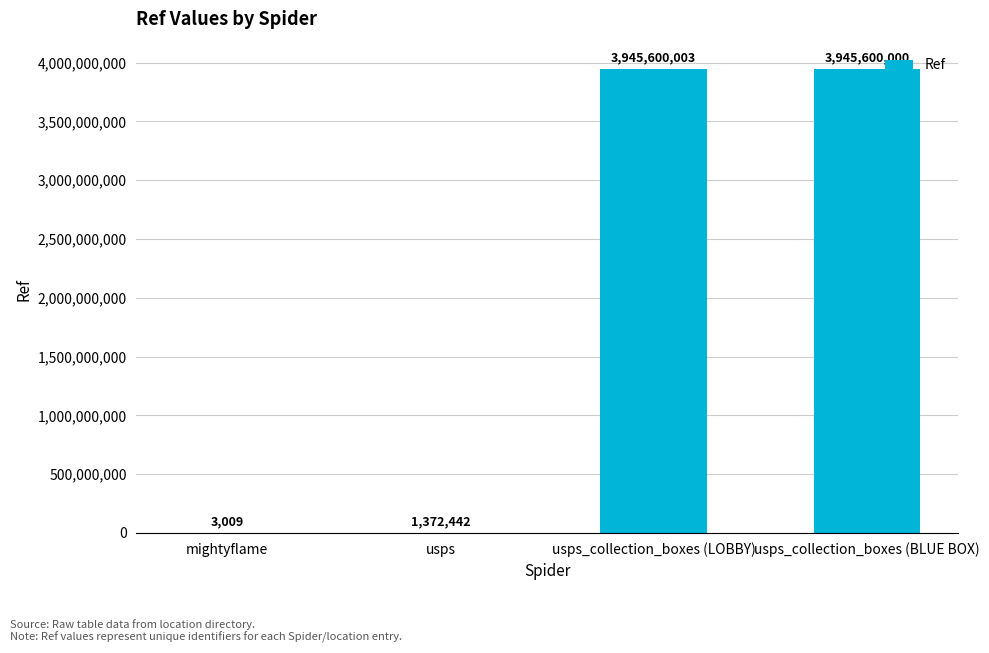

Are the bars horizontal?

No